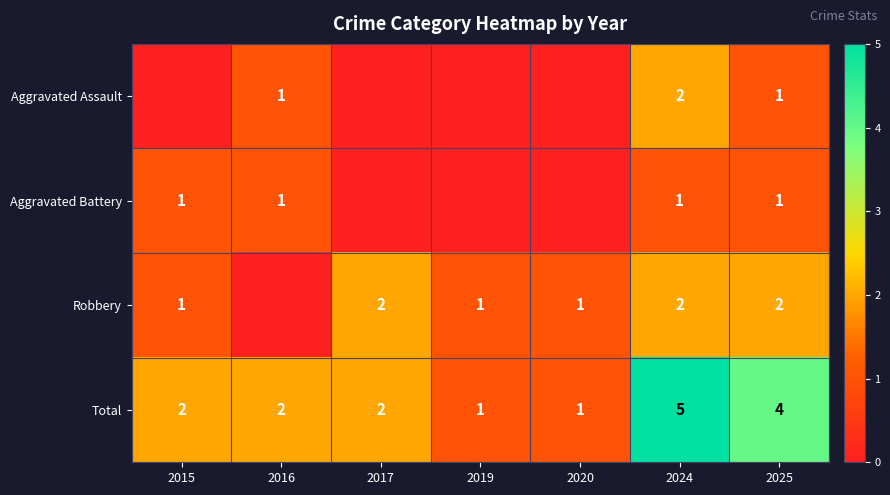

True or false: Total has a value of 5 at 2024.

True